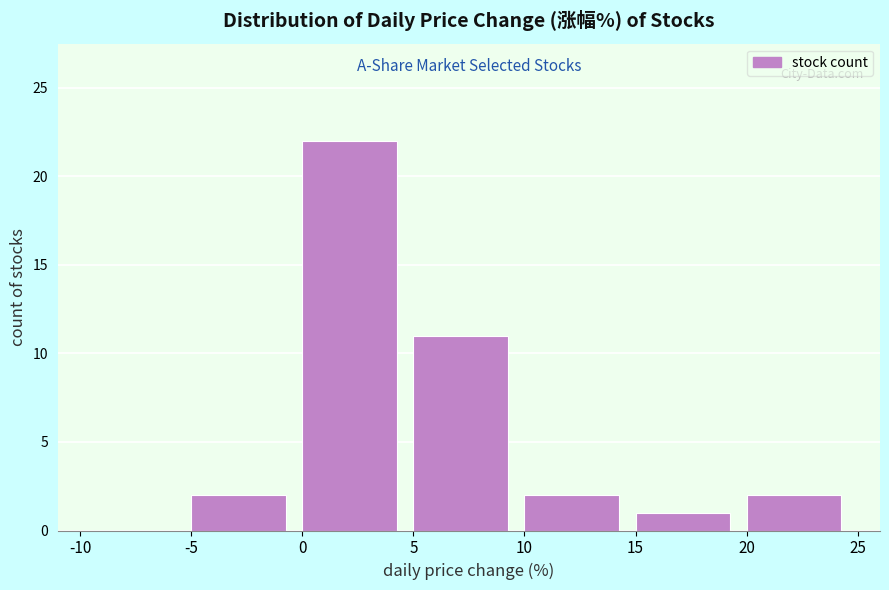

What is the height of the bar covering -5 to 0 on the x-axis? The values are not printed on the chart, so give them approximately, as read against the axis.

2